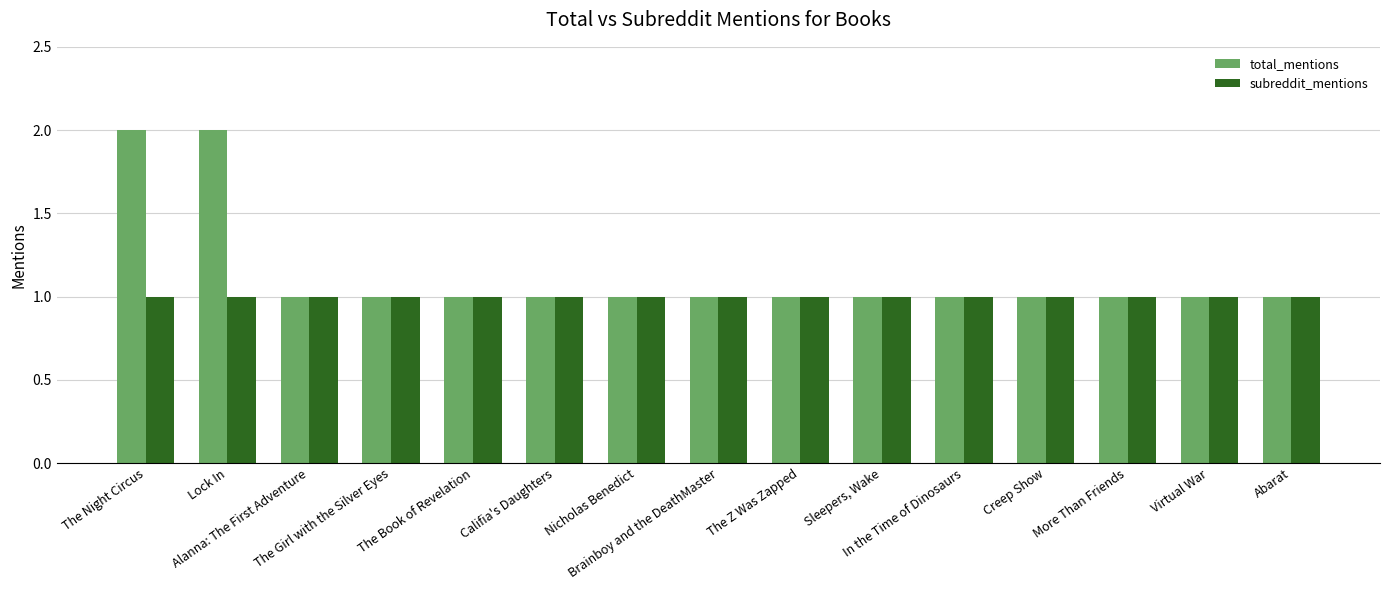

What is the average value of the subreddit_mentions series?

1